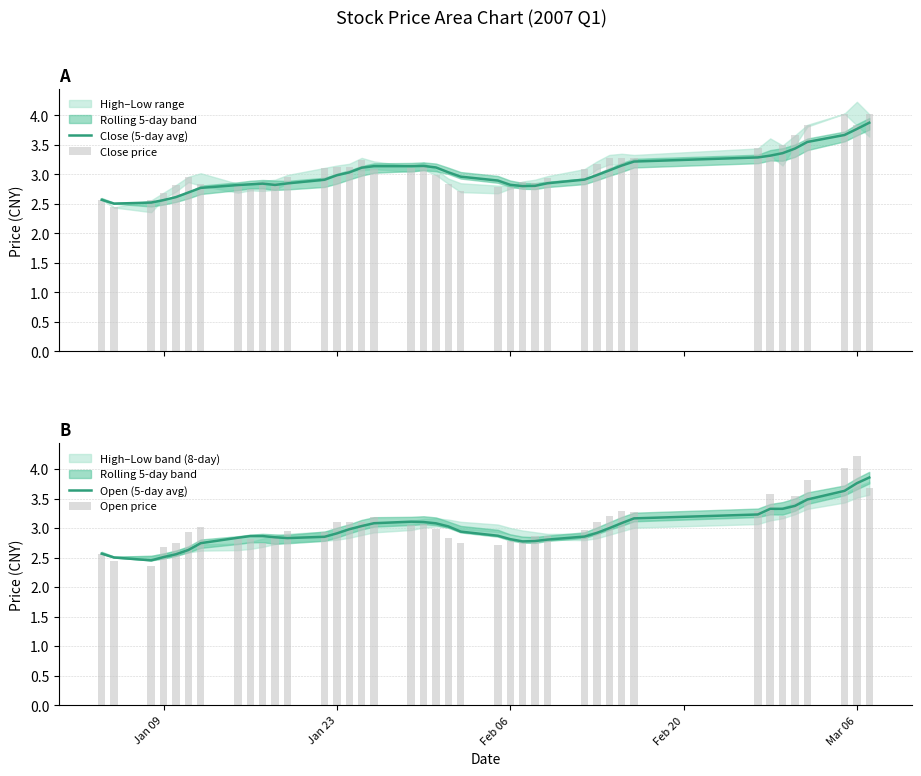

At how many categories does at least one series exceed 3?

23